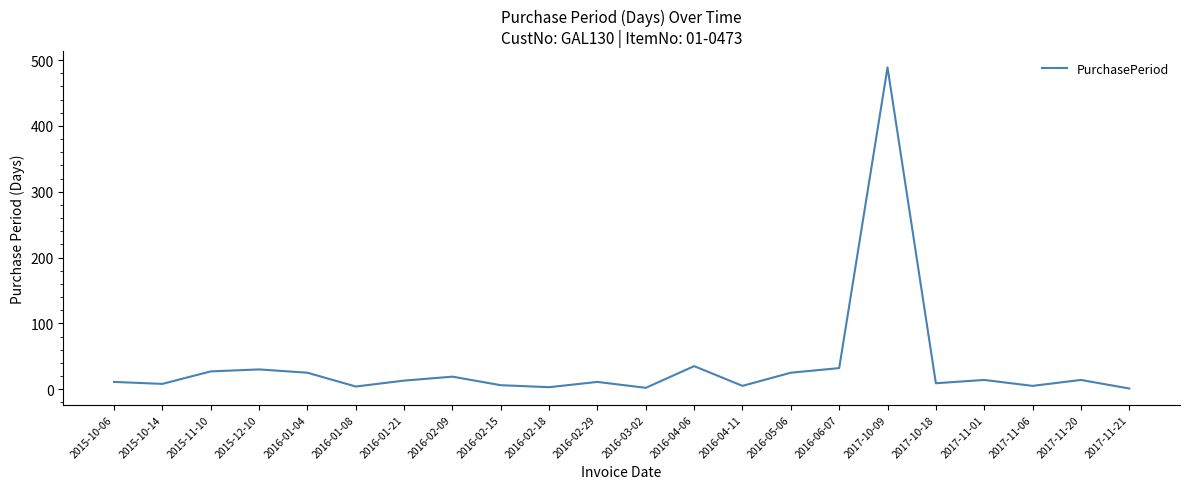

What is the maximum value shown in the chart?

489